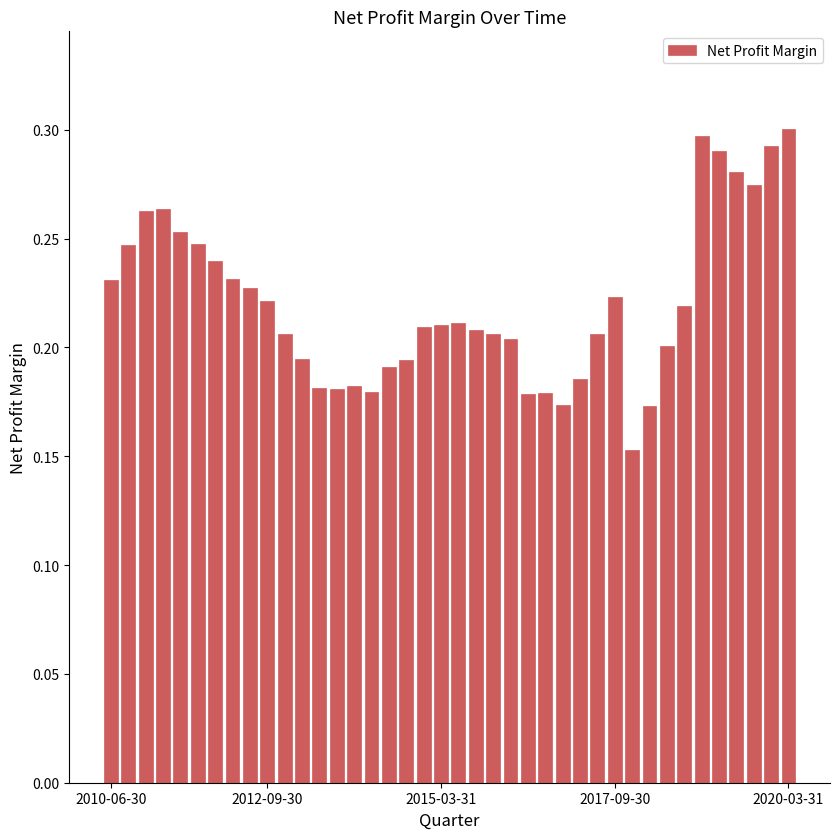

How many data points does each series have?

40